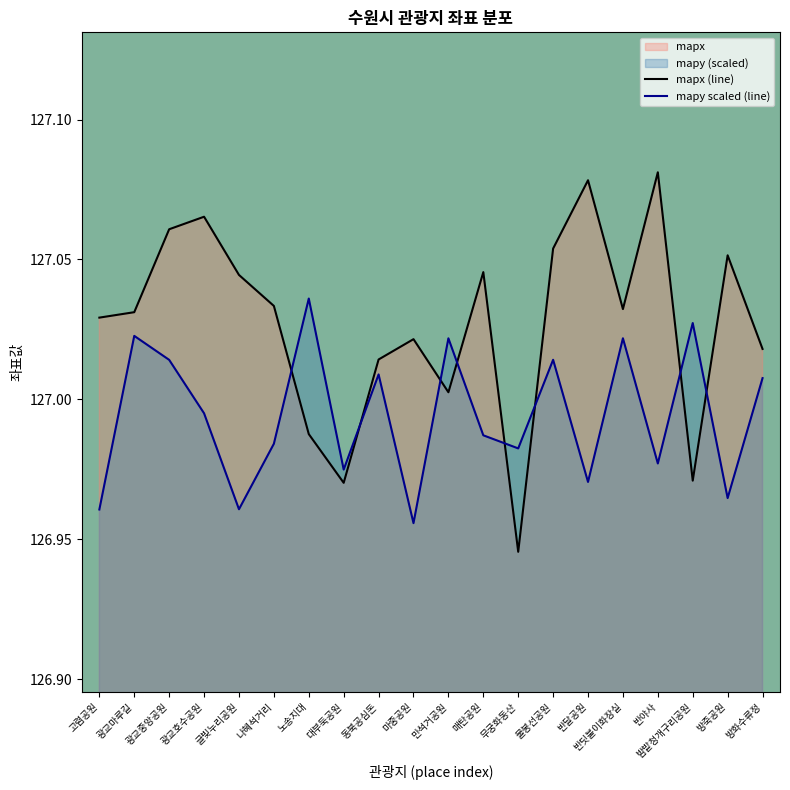

Between 매탄공원 and 반달공원, which is larger?

반달공원